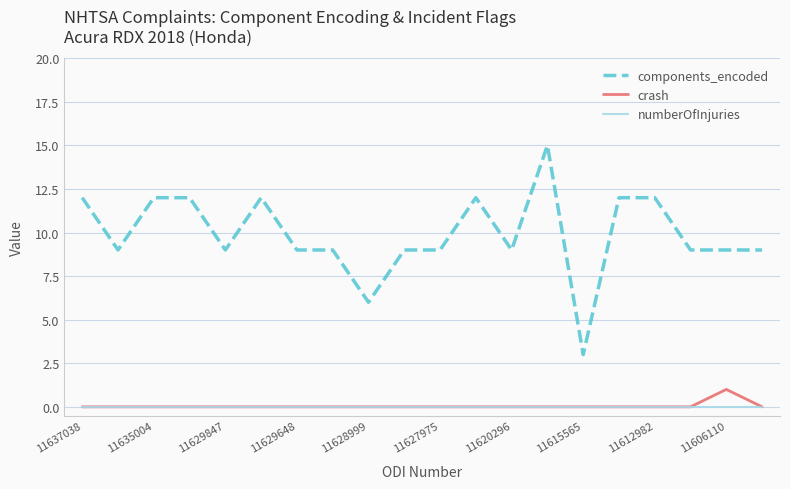

Which series has the largest total across all categories?

components_encoded